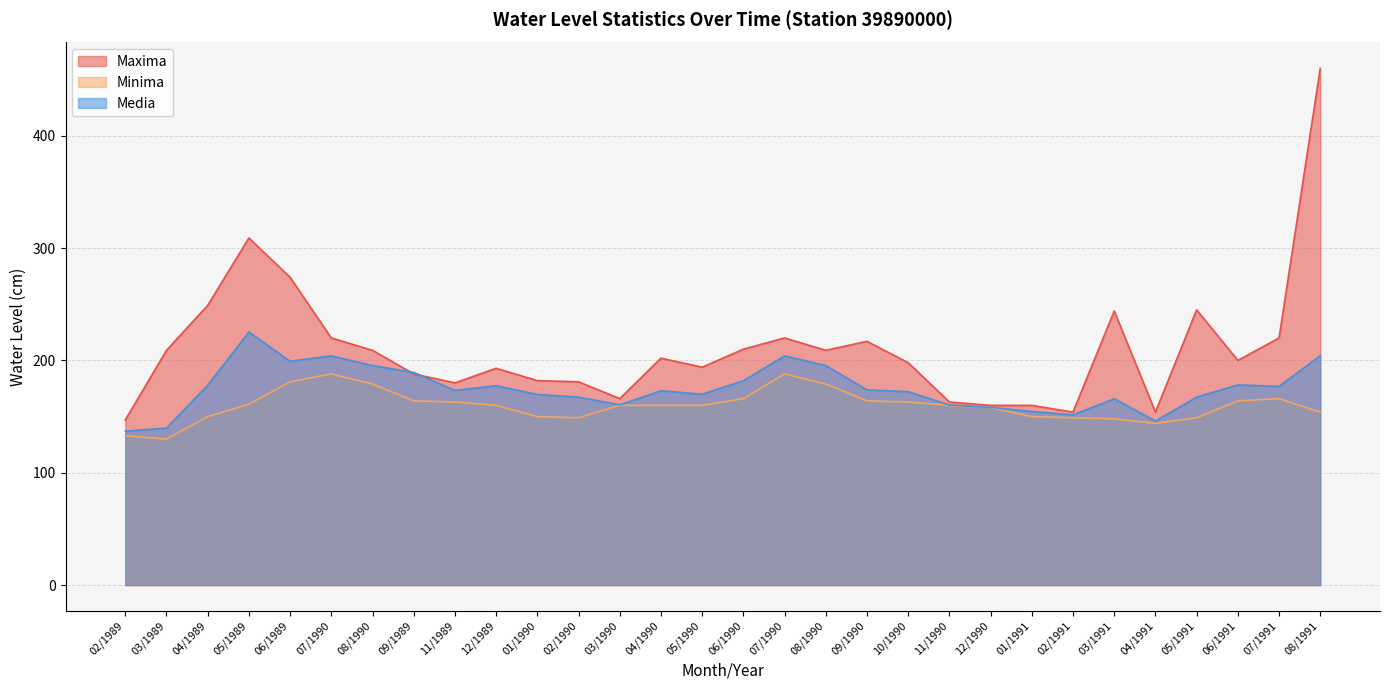

The value of Media at 06/1989 is 199.3. True or false?

True